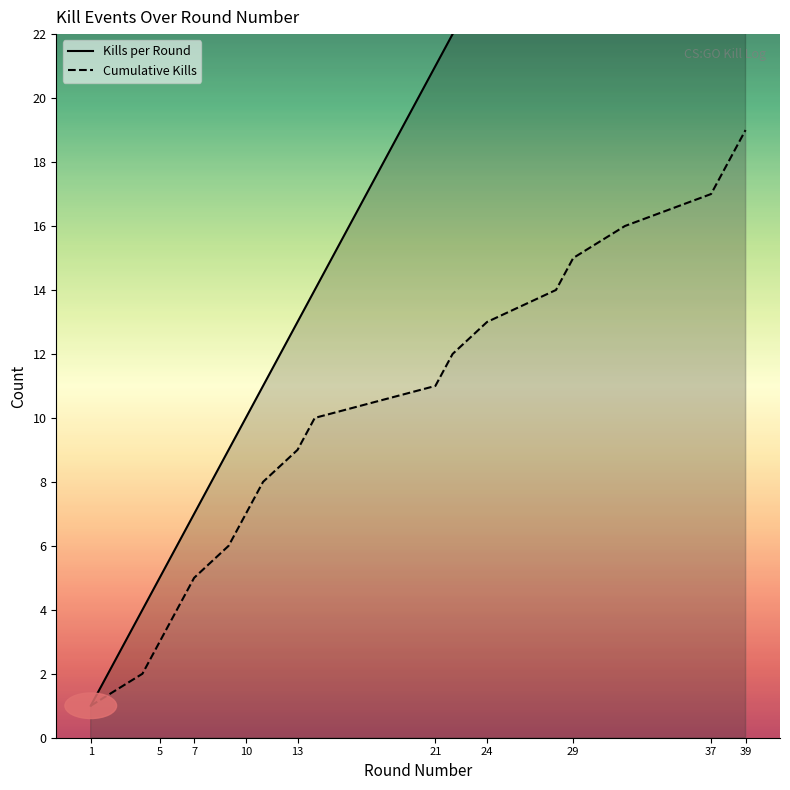

What is the spread (max minus min) of values at 37?

20